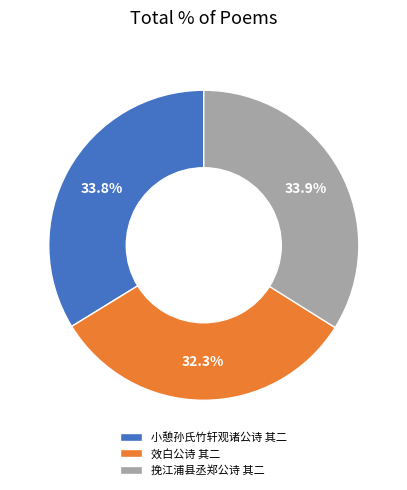

Is it true that 小憩孙氏竹轩观诸公诗 其二 is 34% of the pie?

True